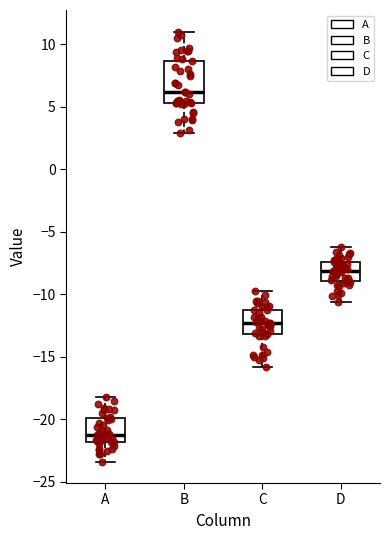

Which box has the highest median line?

B